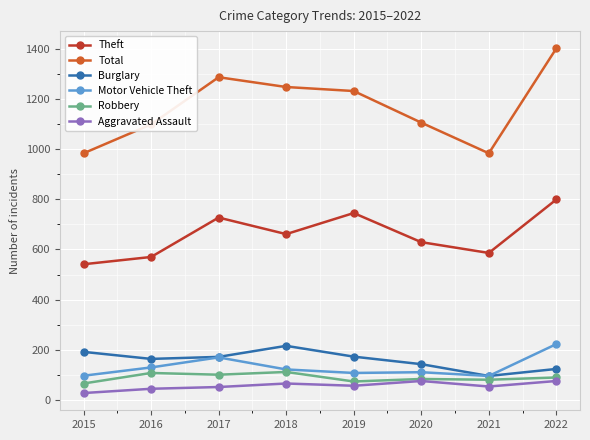

Read the Burglary value at 2018.

216